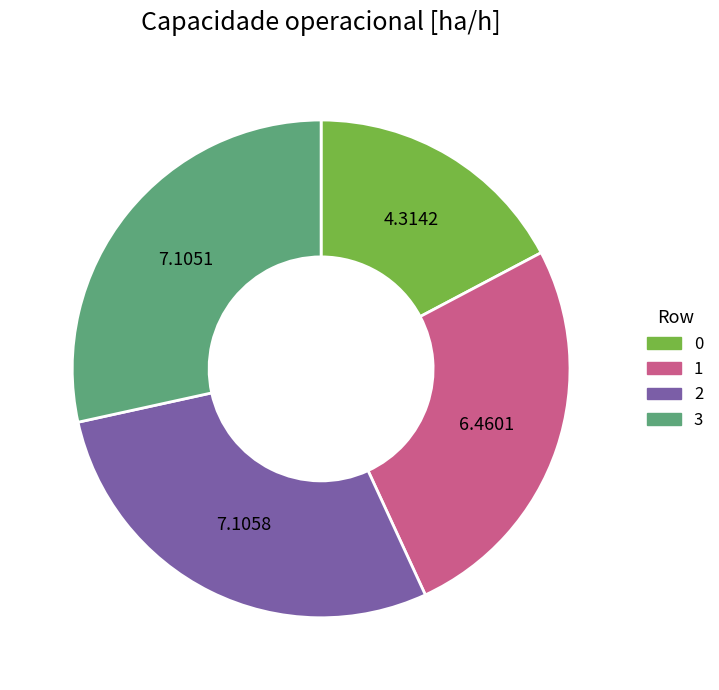

Which has a higher value, 3 or 0?

3